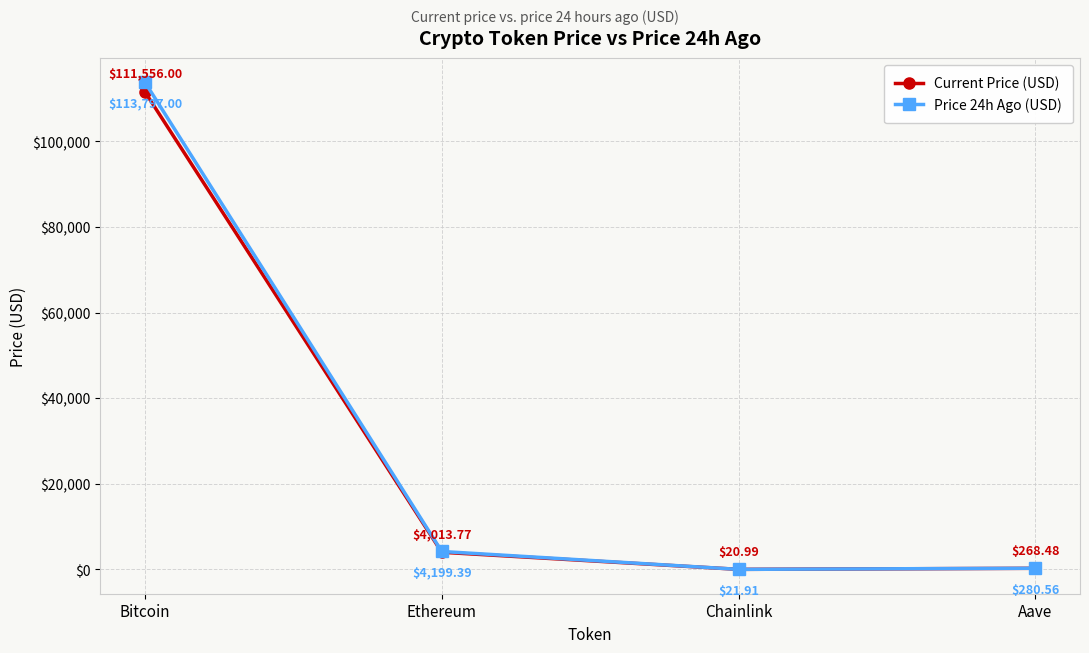

At which category does Current Price (USD) reach its first local valley?

Chainlink